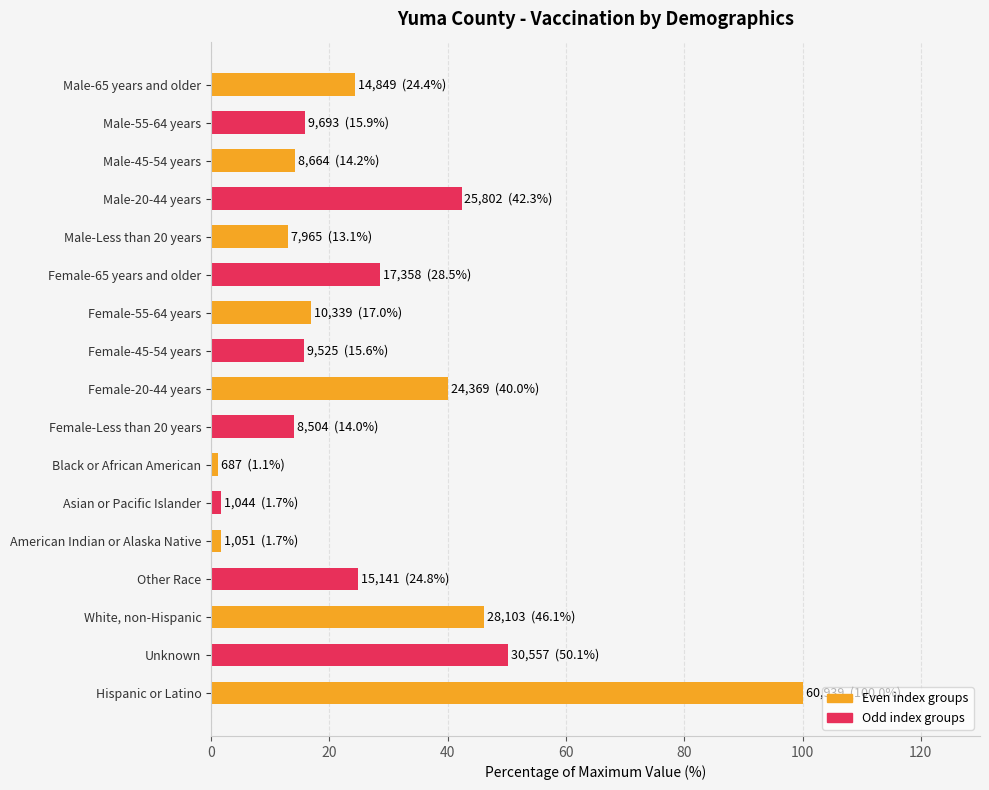

What is the difference between the second highest and second lowest values?

48.4